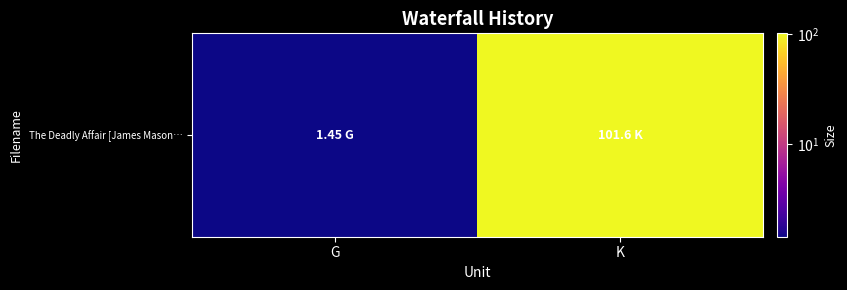

Approximately how many times larger is the value at K compared to G?

70.1